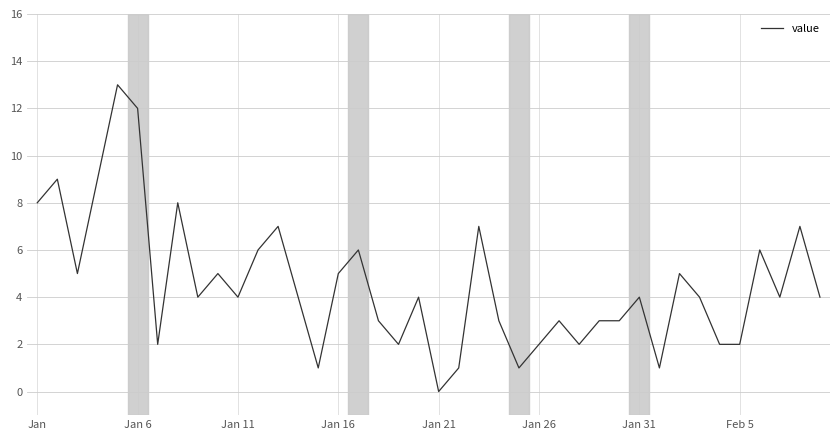

What is the difference between the maximum and minimum values?

13